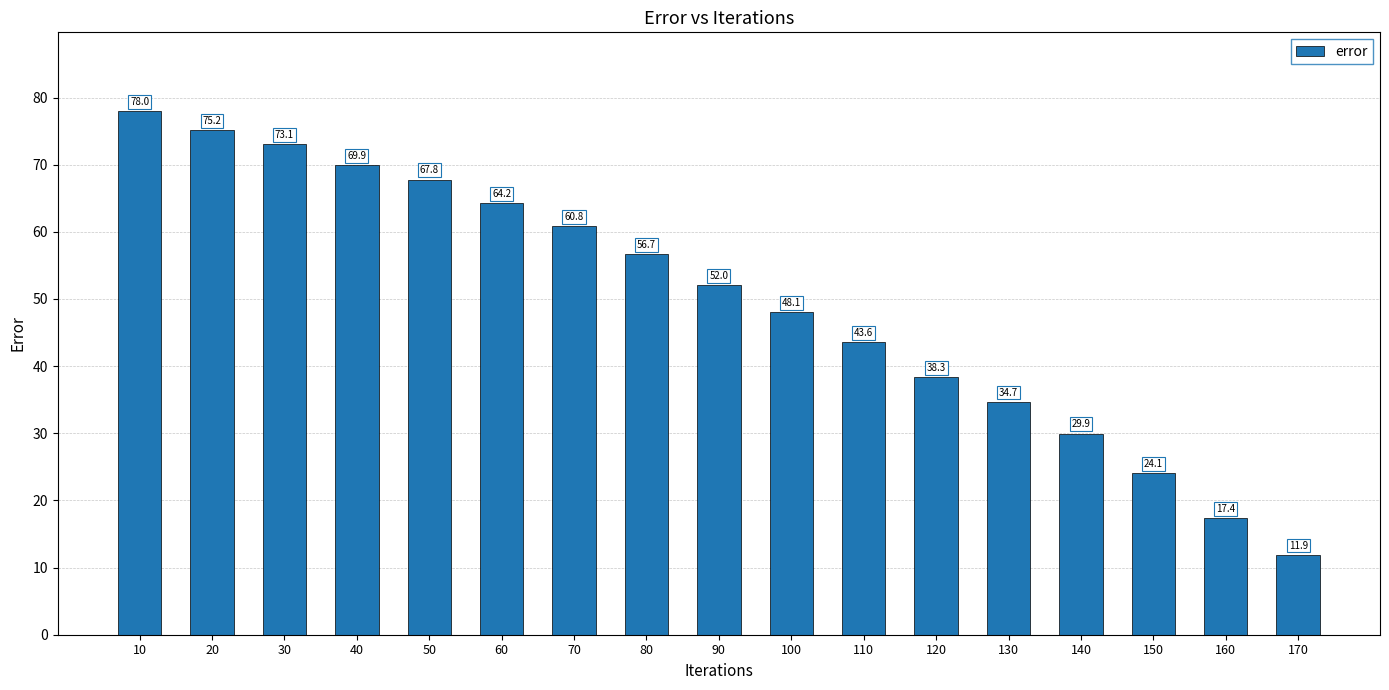

True or false: the data shows 60.8 at 70.

True